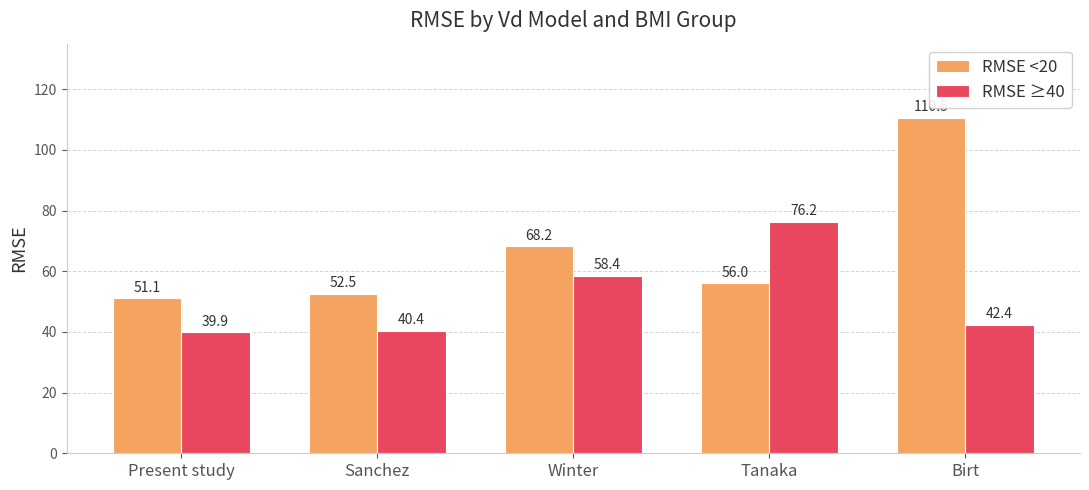

True or false: RMSE ≥40 has a value of 40.4 at Sanchez.

True